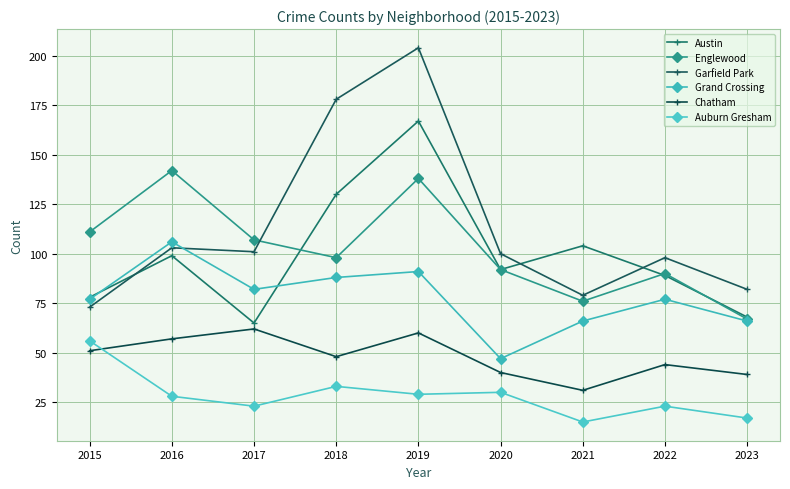

At which category is the sum across all series the highest?

2019